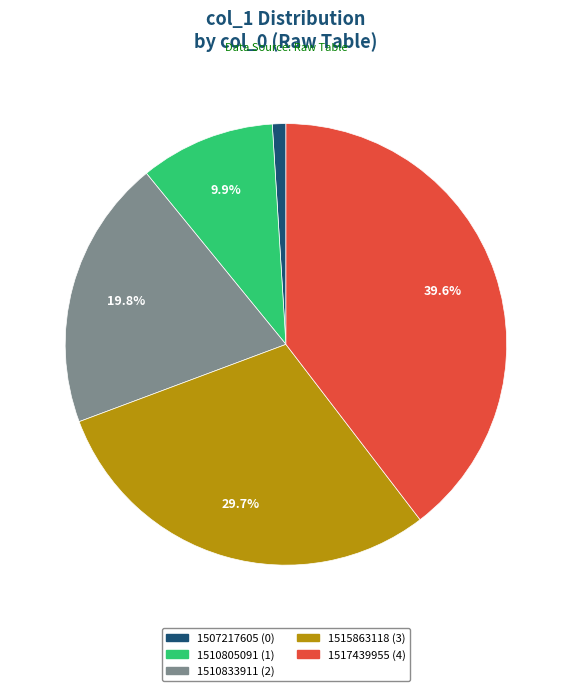

To the nearest percent, what is the average slice percentage?

20%